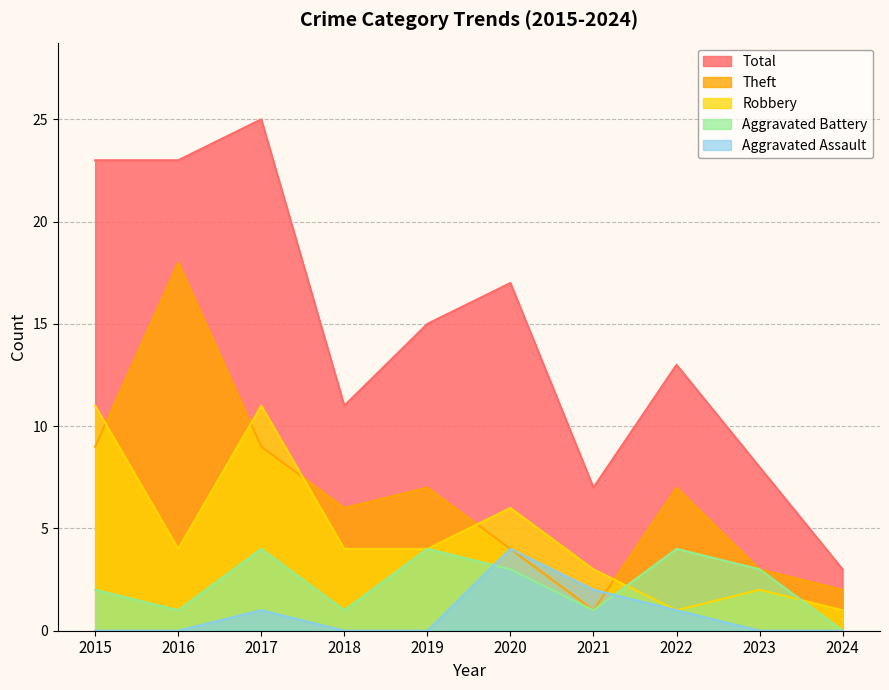

Read the Aggravated Battery value at 2022.

4